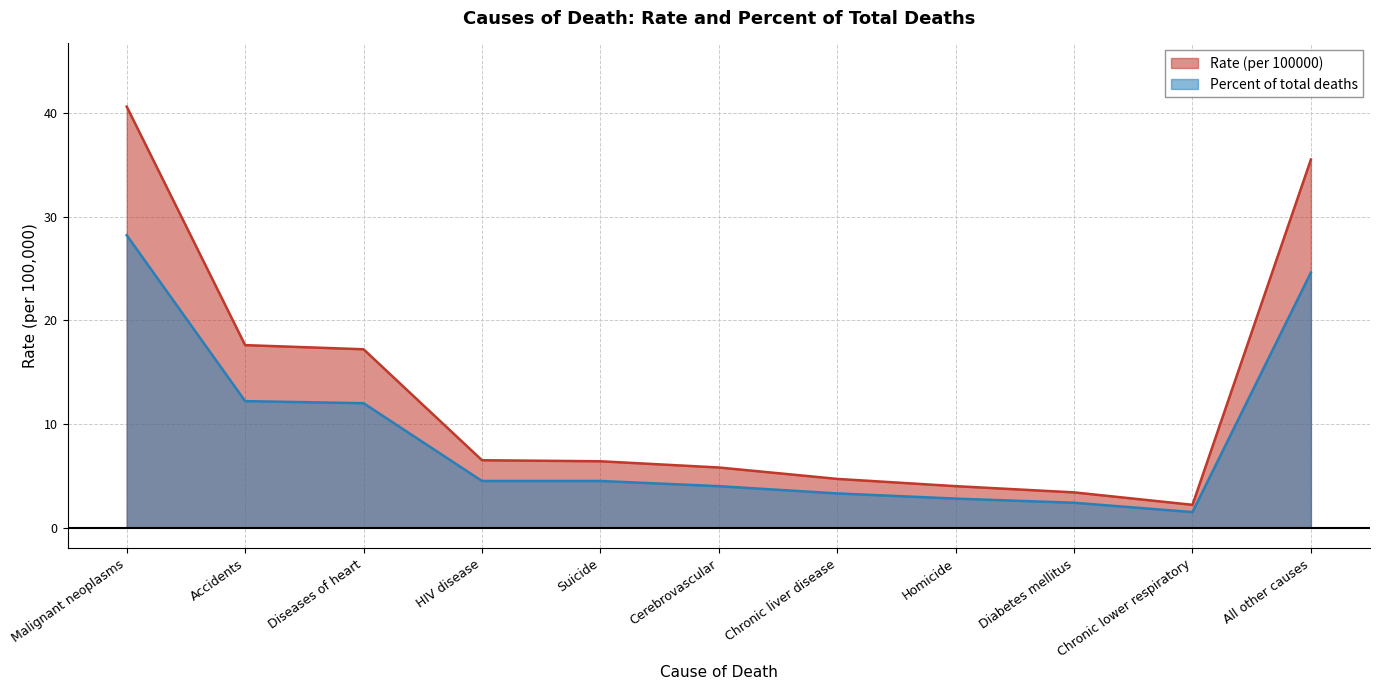

Where is Rate (per 100000) nearest to the value 21?

Accidents